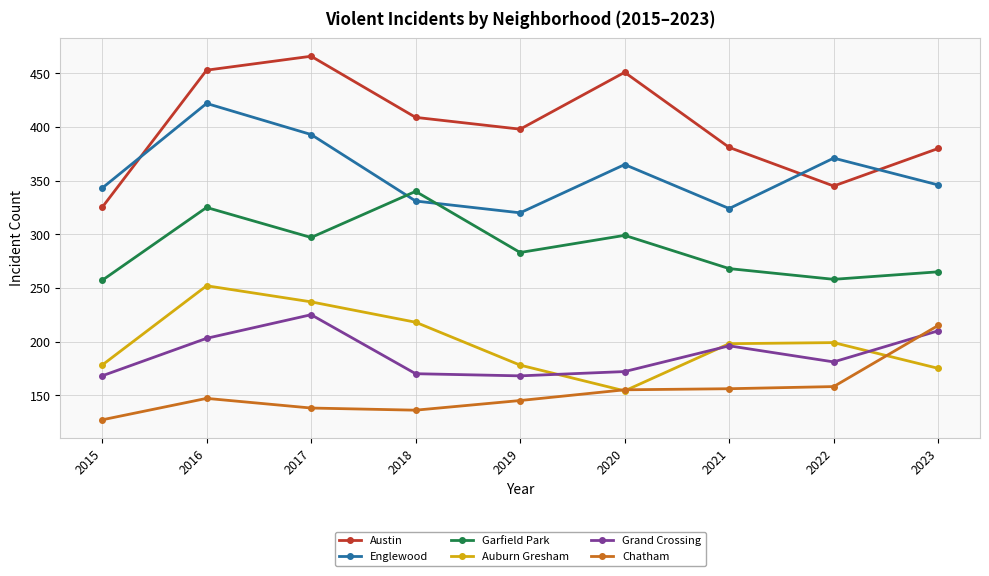

Is the value of Englewood at 2022 greater than the value of Grand Crossing at 2017?

Yes